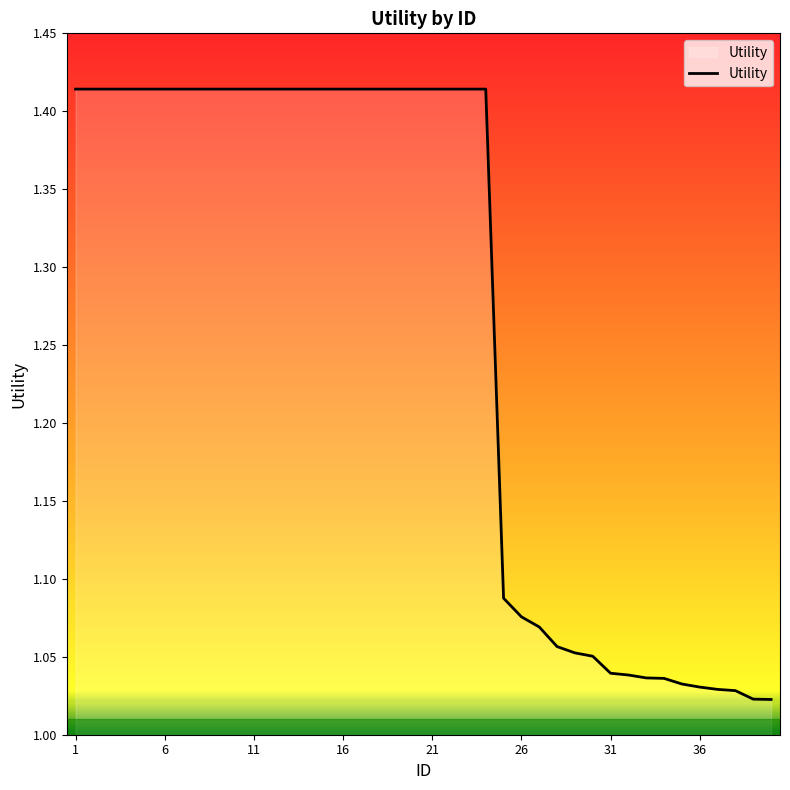

Does the chart display data point markers on the line(s)?

No